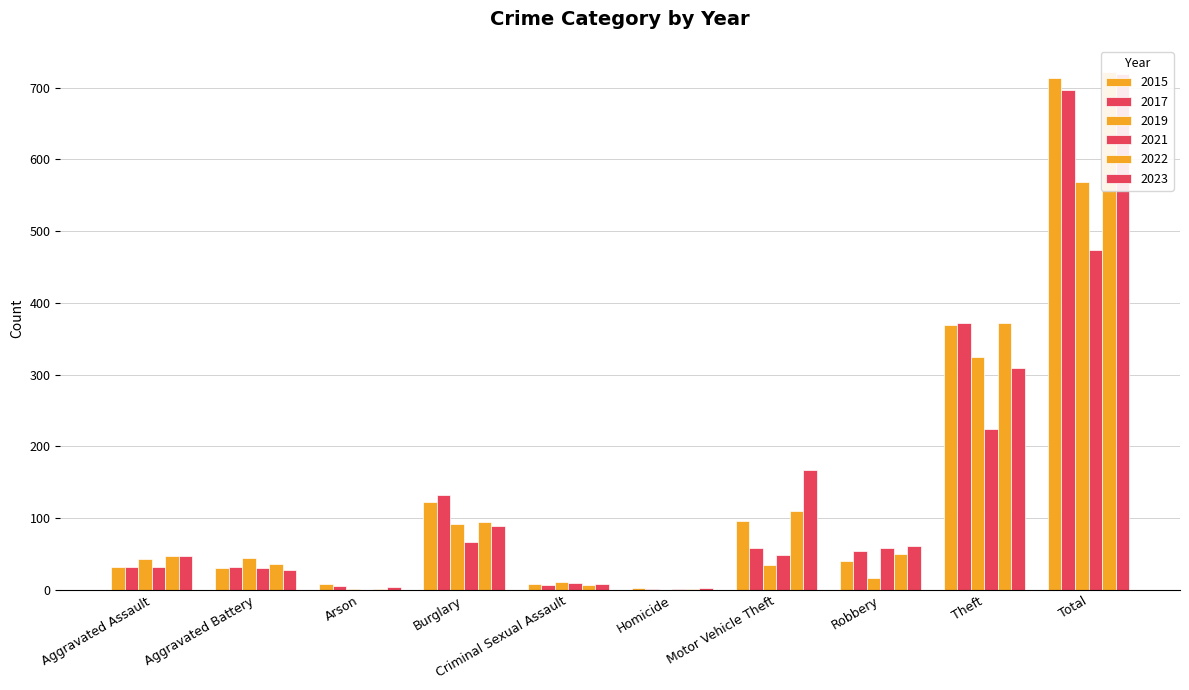

Reading left to right, what are all the values shown in this chart?

2015: Aggravated Assault=32	Aggravated Battery=31	Arson=9	Burglary=123	Criminal Sexual Assault=9	Homicide=3	Motor Vehicle Theft=96	Robbery=41	Theft=369	Total=713
2017: Aggravated Assault=32	Aggravated Battery=32	Arson=5	Burglary=133	Criminal Sexual Assault=7	Homicide=2	Motor Vehicle Theft=59	Robbery=55	Theft=372	Total=697
2019: Aggravated Assault=43	Aggravated Battery=44	Arson=1	Burglary=92	Criminal Sexual Assault=11	Homicide=0	Motor Vehicle Theft=35	Robbery=17	Theft=325	Total=568
2021: Aggravated Assault=32	Aggravated Battery=31	Arson=0	Burglary=67	Criminal Sexual Assault=10	Homicide=2	Motor Vehicle Theft=49	Robbery=59	Theft=224	Total=474
2022: Aggravated Assault=48	Aggravated Battery=36	Arson=2	Burglary=95	Criminal Sexual Assault=7	Homicide=2	Motor Vehicle Theft=110	Robbery=50	Theft=372	Total=722
2023: Aggravated Assault=48	Aggravated Battery=28	Arson=4	Burglary=89	Criminal Sexual Assault=9	Homicide=3	Motor Vehicle Theft=167	Robbery=61	Theft=310	Total=719